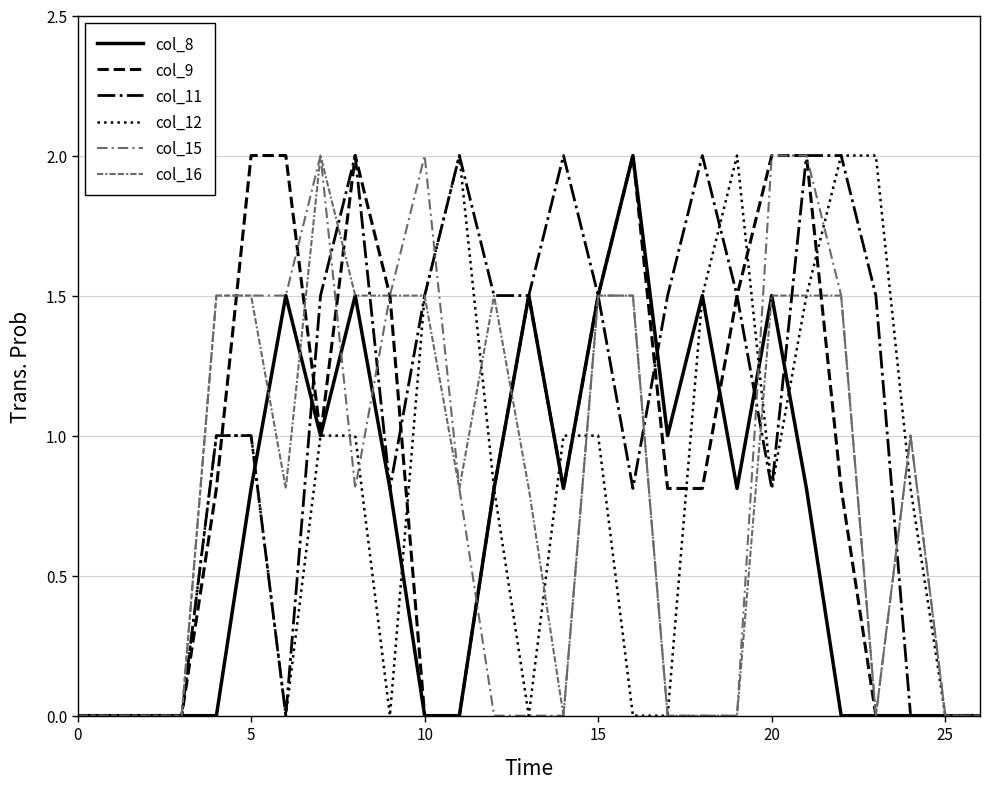

Reading left to right, transcribe all the data shown in this chart.

col_8: 0.0	0.0	0.0	0.0	0.0	0.8	1.5	1.0	1.5	0.8	0.0	0.0	0.8	1.5	0.8	1.5	2.0	1.0	1.5	0.8	1.5	0.8	0.0	0.0	0.0	0.0	0.0
col_9: 0.0	0.0	0.0	0.0	0.8	2.0	2.0	1.0	2.0	1.5	0.0	0.0	0.8	1.5	0.8	1.5	2.0	0.8	0.8	1.5	2.0	2.0	0.8	0.0	0.0	0.0	0.0
col_11: 0.0	0.0	0.0	0.0	1.0	1.0	0.0	1.5	2.0	0.8	1.5	2.0	1.5	1.5	2.0	1.5	0.8	1.5	2.0	1.5	0.8	2.0	2.0	1.5	0.0	0.0	0.0
col_12: 0.0	0.0	0.0	0.0	1.0	1.0	0.0	1.0	1.0	0.0	1.5	2.0	0.8	0.0	1.0	1.0	0.0	0.0	1.5	2.0	0.8	1.5	2.0	2.0	0.8	0.0	0.0
col_15: 0.0	0.0	0.0	0.0	1.5	1.5	1.5	2.0	0.8	1.5	2.0	0.8	0.0	0.0	0.0	1.5	1.5	0.0	0.0	0.0	2.0	2.0	1.5	0.0	1.0	0.0	0.0
col_16: 0.0	0.0	0.0	0.0	1.5	1.5	0.8	2.0	1.5	1.5	1.5	0.8	1.5	0.8	0.0	1.5	1.5	0.0	0.0	0.0	1.5	1.5	1.5	0.0	1.0	0.0	0.0